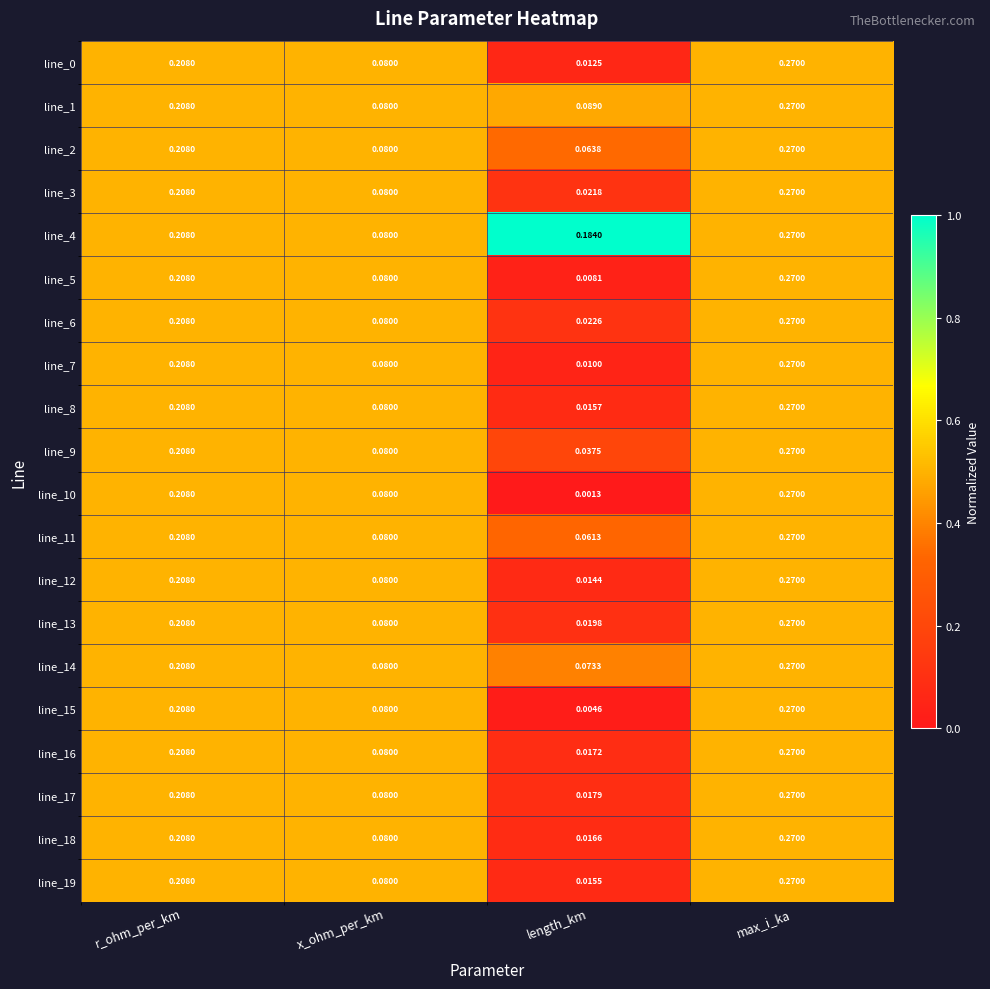

Which category has the highest value across all series?

max_i_ka